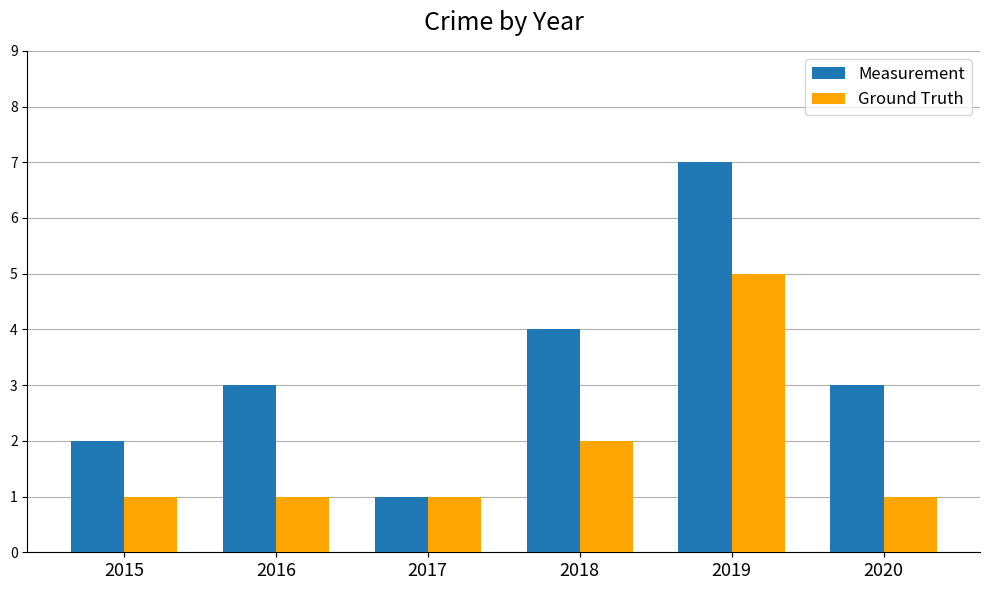

Reading left to right, list all the values displayed in this chart.

Measurement: 2	3	1	4	7	3
Ground Truth: 1	1	1	2	5	1